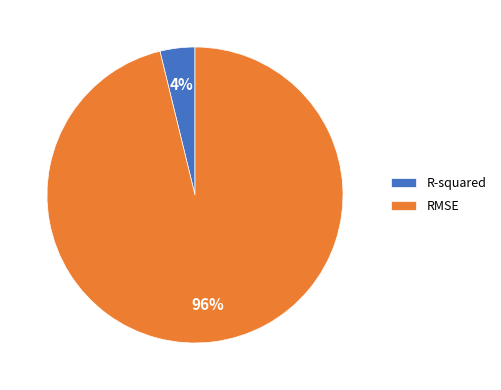

What is the largest slice in the pie chart?

RMSE